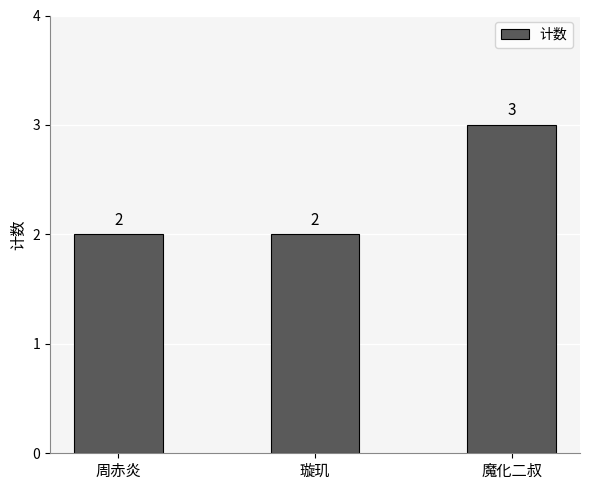

What is the label of the 1st bar from the left?

周赤炎